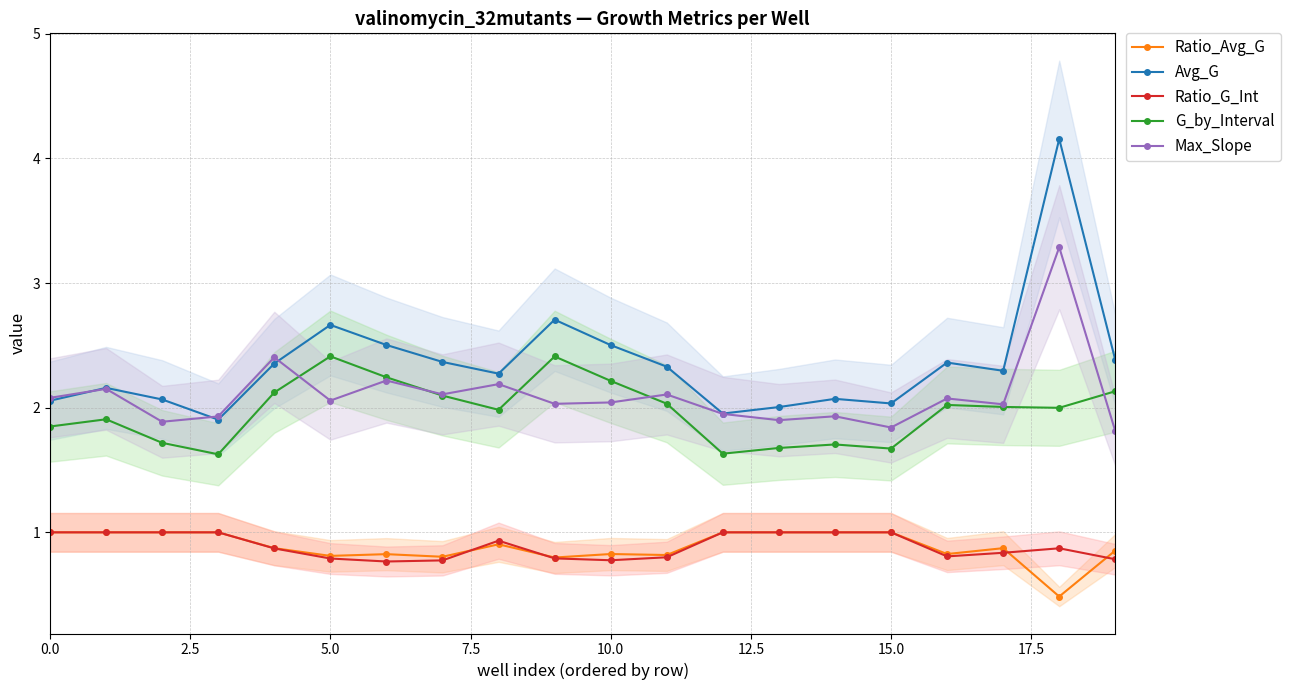

What is the difference between the maximum and minimum values in the G_by_Interval series?

0.8